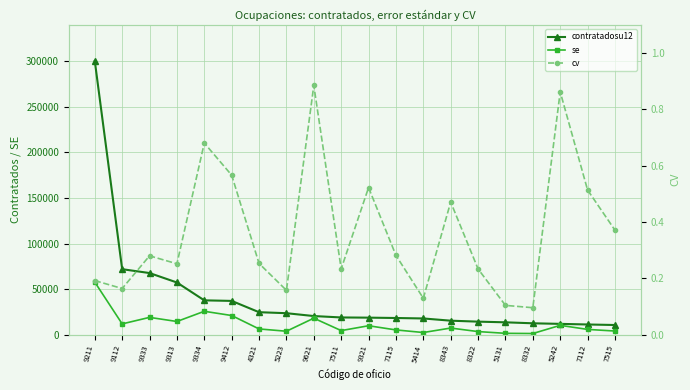

At which category is the sum across all series the highest?

9211